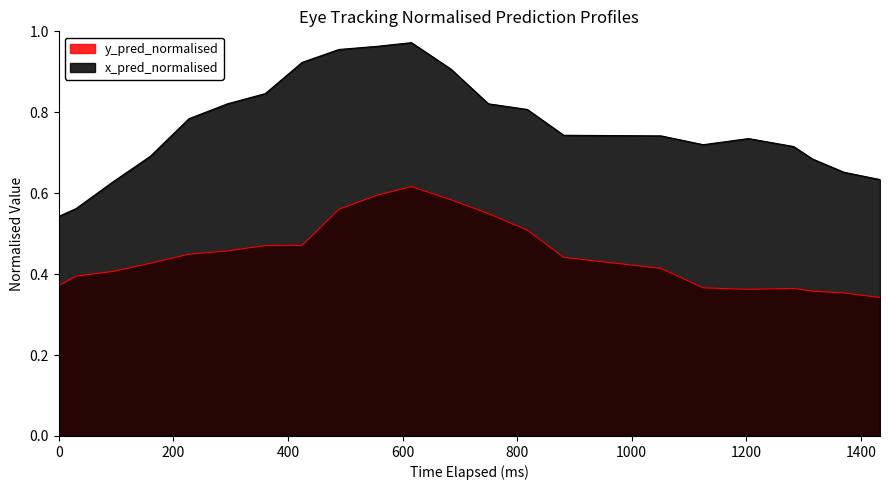

Rank the series by their maximum value, from lowest to highest.

y_pred_normalised, x_pred_normalised